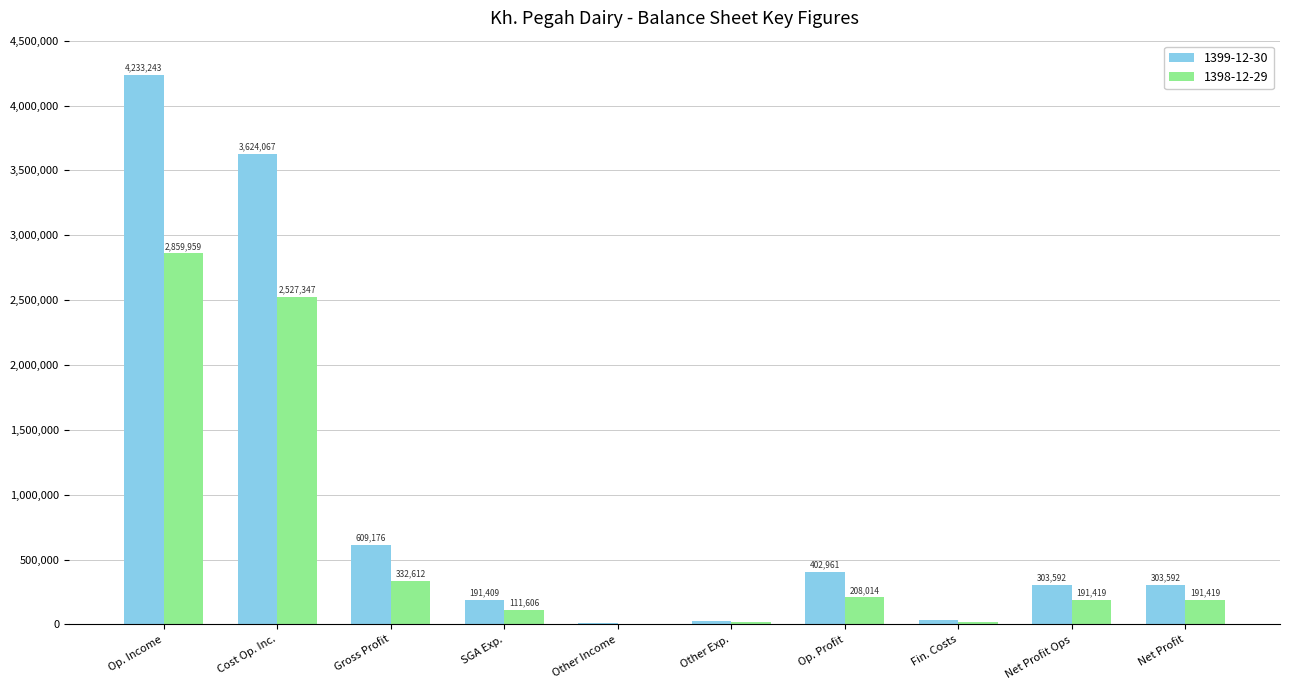

Between Cost Op. Inc. and Gross Profit, which series saw the biggest shift?

1399-12-30